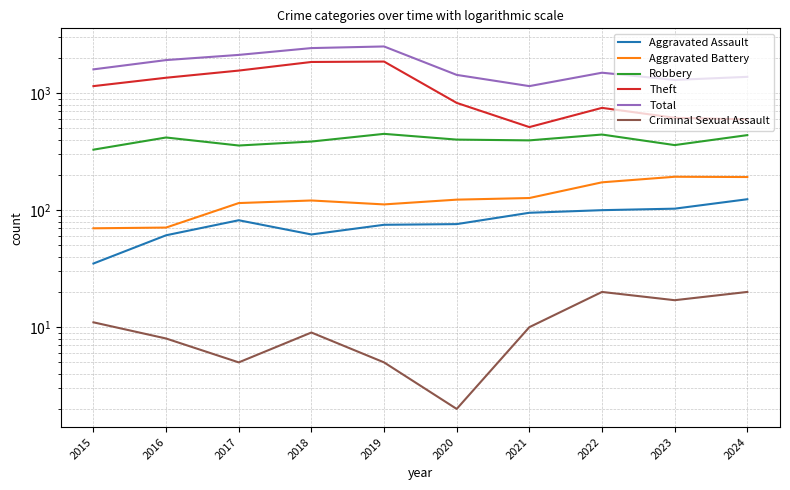

What is the value of the Criminal Sexual Assault point at the 10th from the left?

20